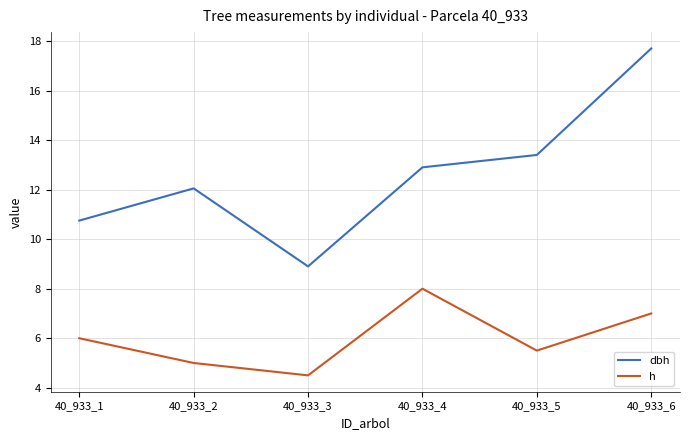

Reading left to right, extract all data points from this chart.

dbh: 10.8	12.1	8.9	12.9	13.4	17.7
h: 6.0	5.0	4.5	8.0	5.5	7.0